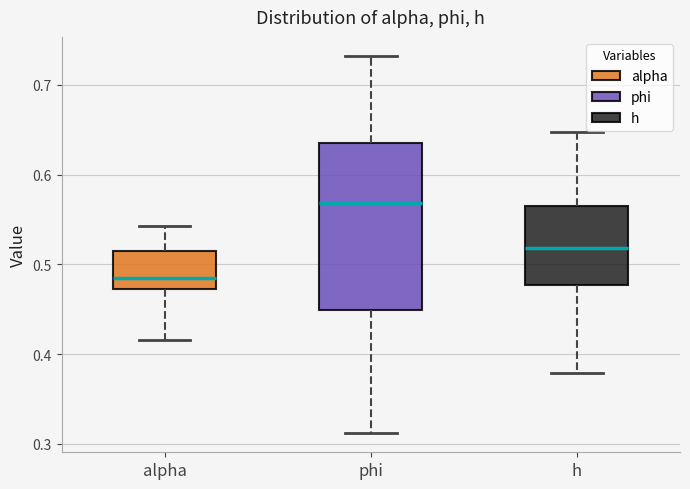

Which box has the lowest median line?

alpha